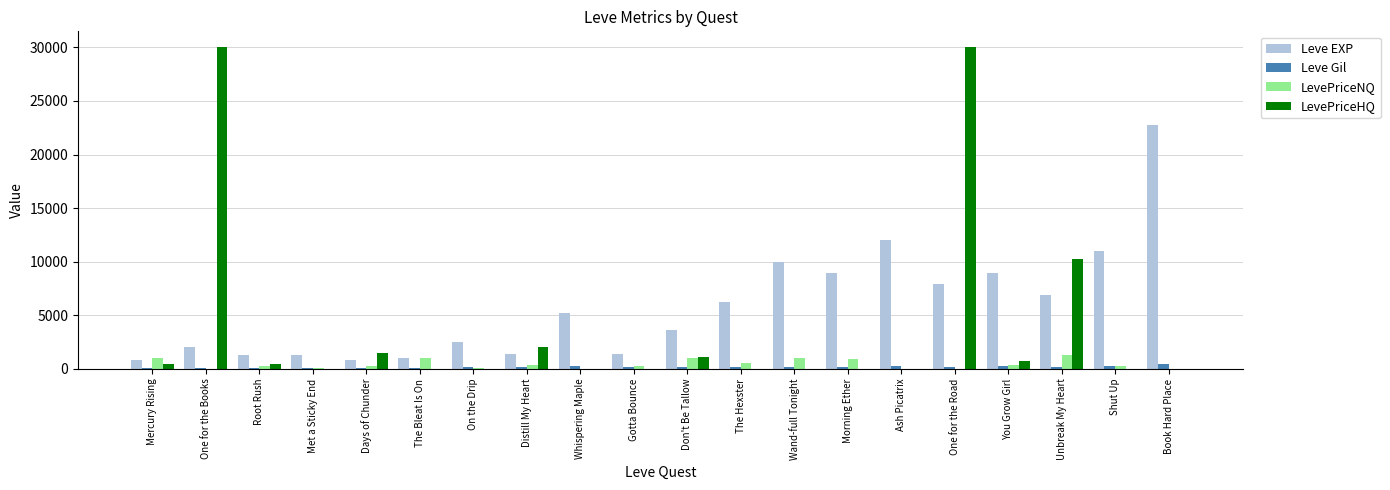

At which label is LevePriceHQ closest to 15000?

Unbreak My Heart